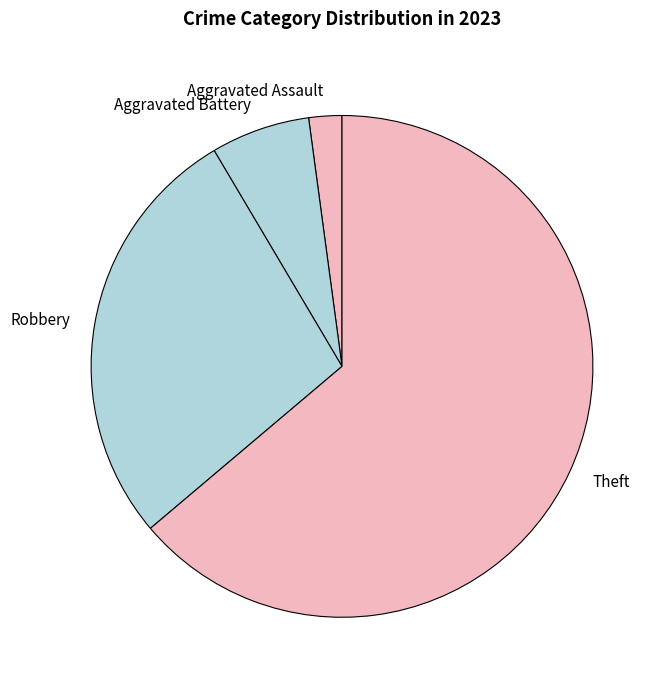

What is the ratio of the value at Robbery to the value at Aggravated Battery?

4.3